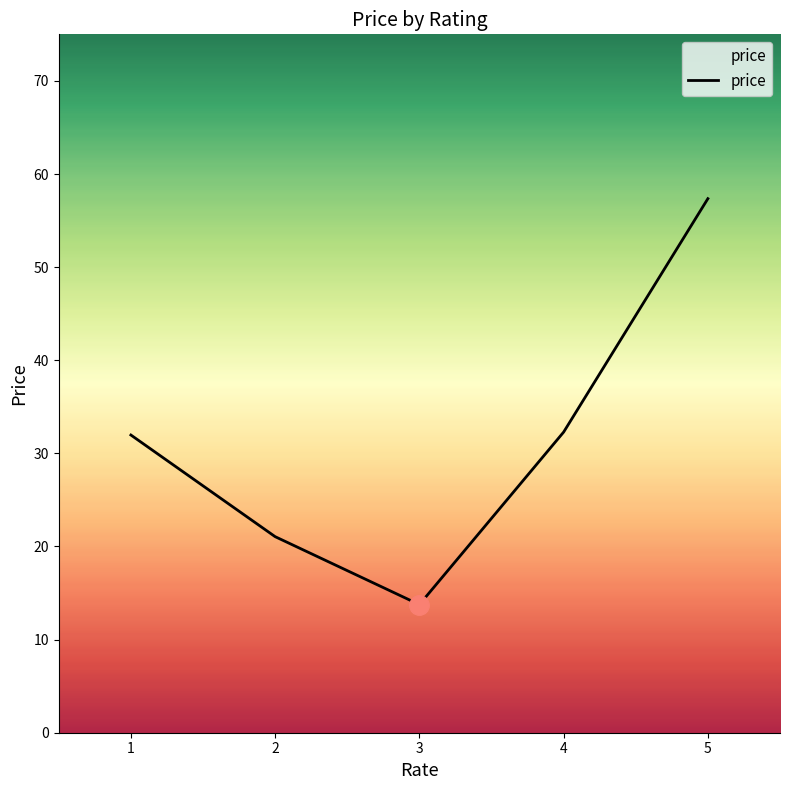

What is the change in value from 1 to 2?

-10.9